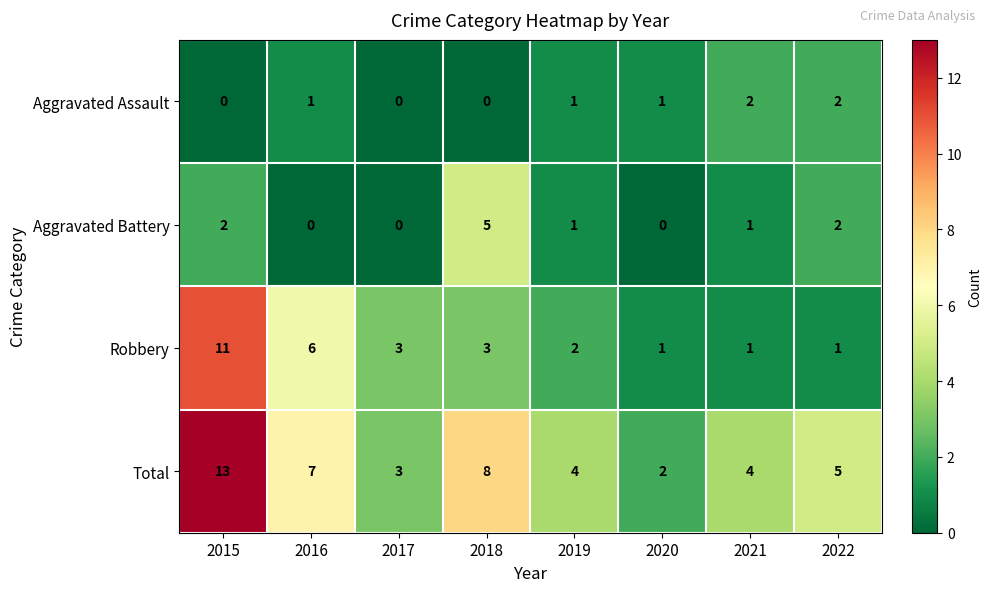

The Total series shows 8 at 2018. True or false?

True